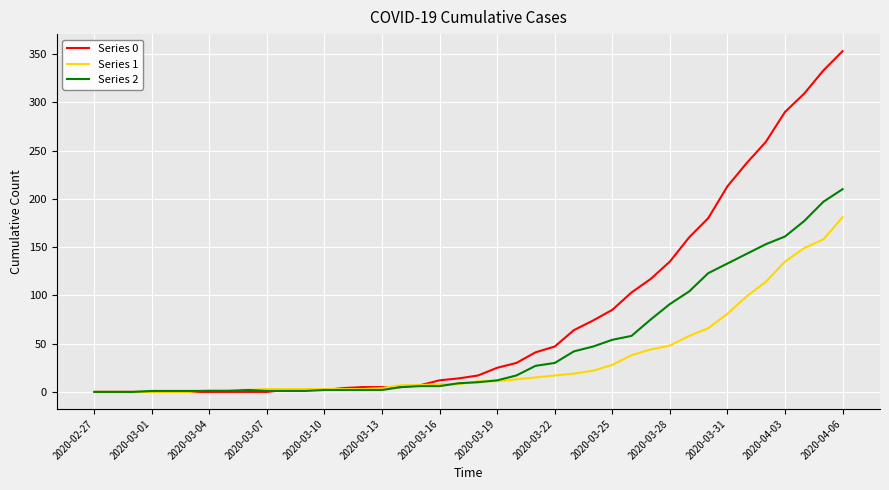

What is the average value of the Series 1 series?

34